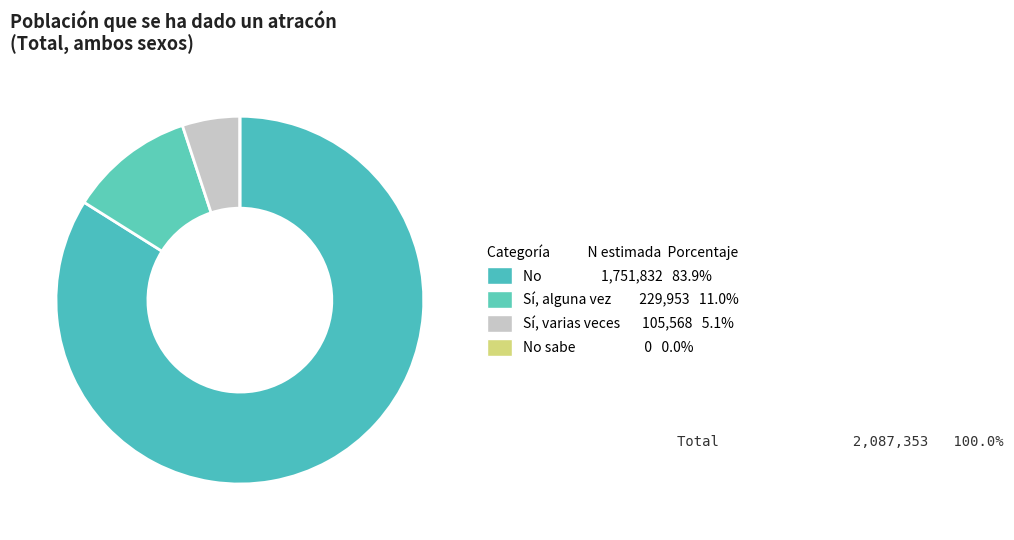

To the nearest percent, what is the average slice percentage?

25%